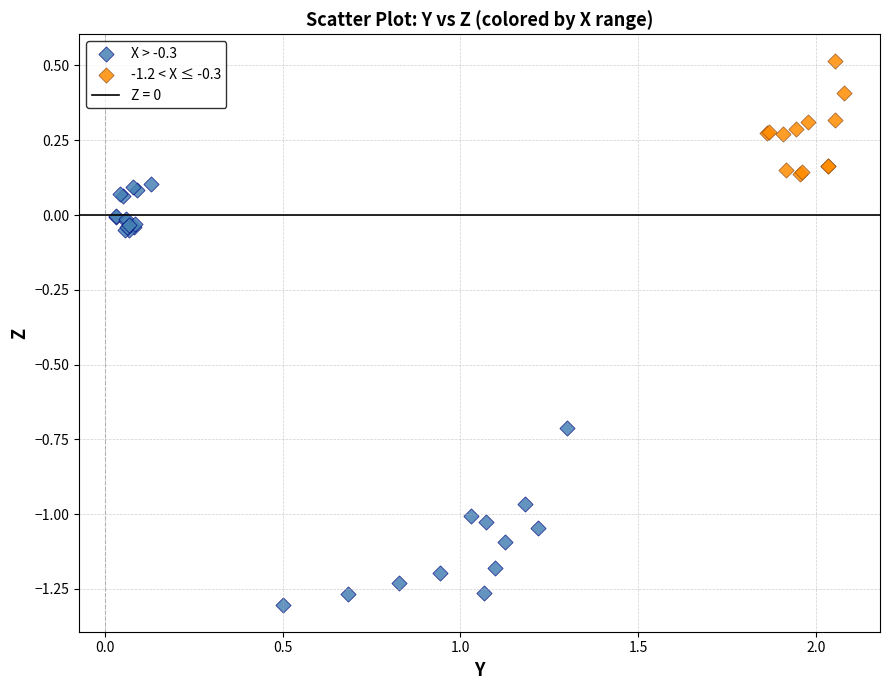

Which series contains the highest Y value?

-1.2 < X ≤ -0.3